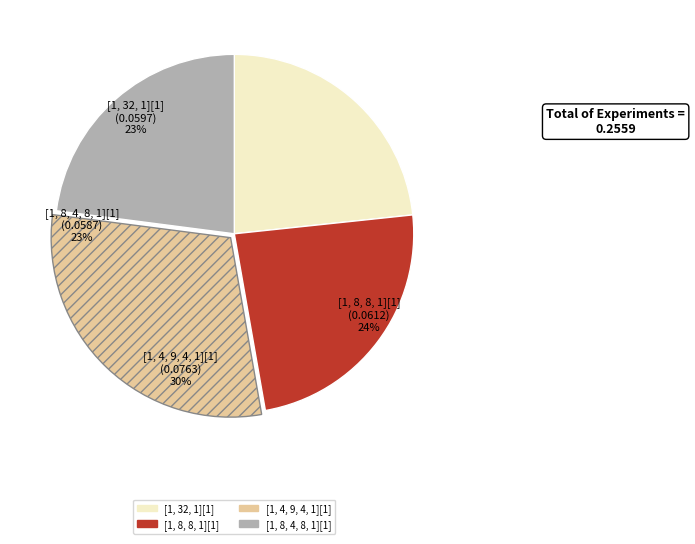

How many segments does this pie chart have?

4